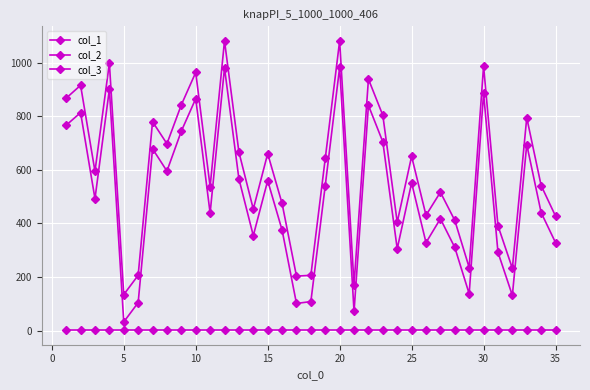

True or false: col_1 and col_2 intersect in this chart.

False